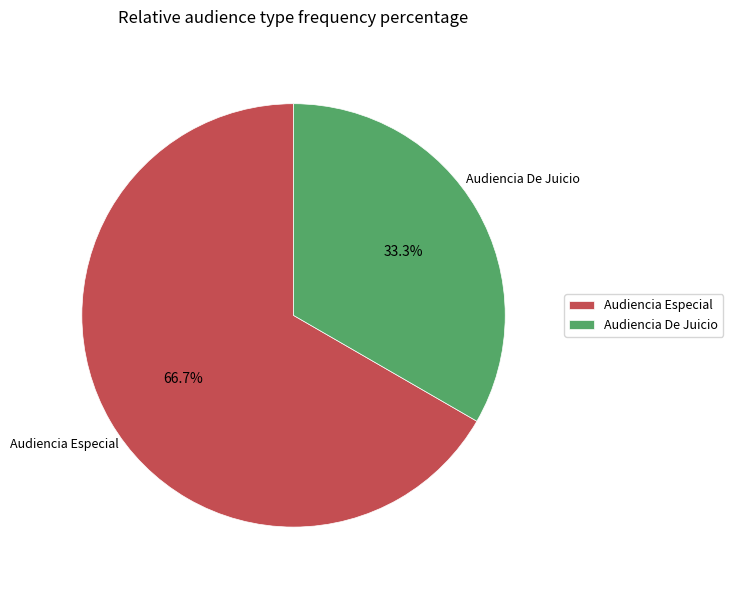

True or false: Audiencia Especial accounts for 67% of the total.

True